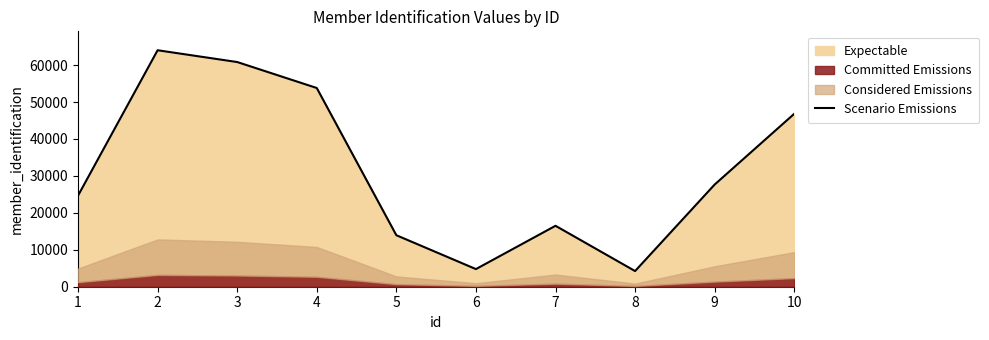

Reading right to left, extract all data points from this chart.

46819	27665	4237	16495	4770	13939	53795	60825	64016	24658